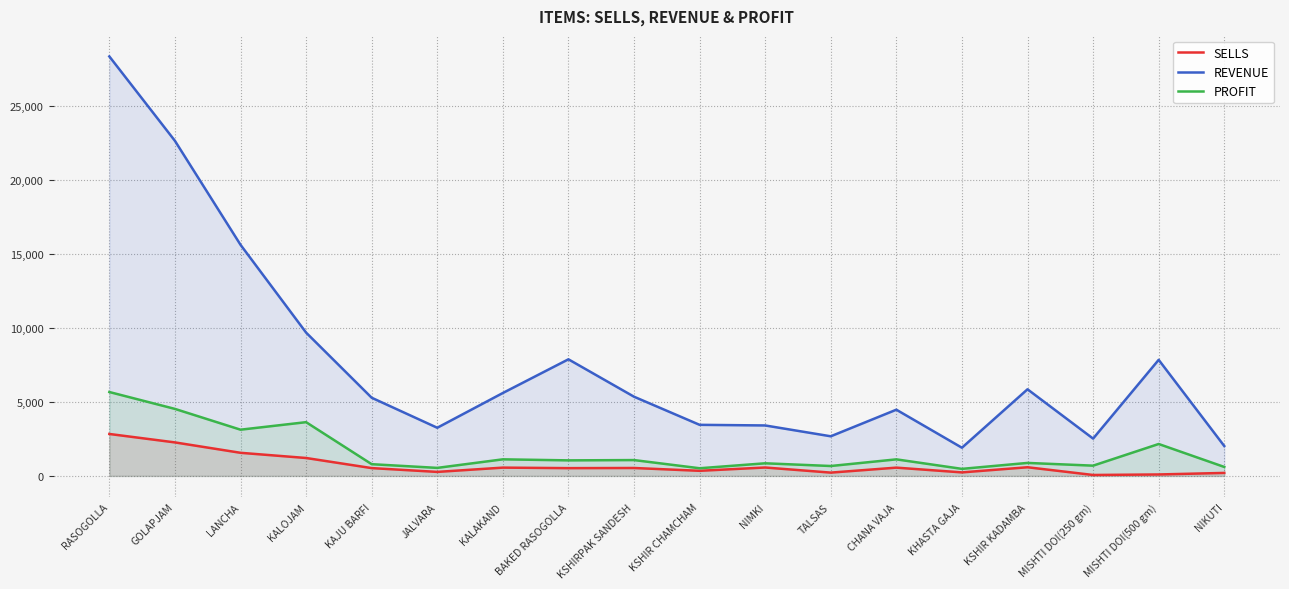

What is the difference between the REVENUE values at CHANA VAJA and JALVARA?

1220.0